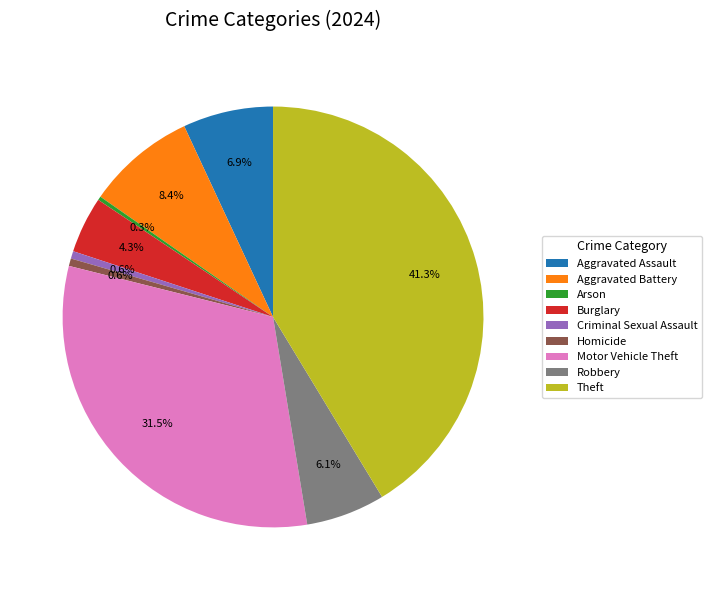

What percentage is the Homicide slice, to the nearest percent?

1%